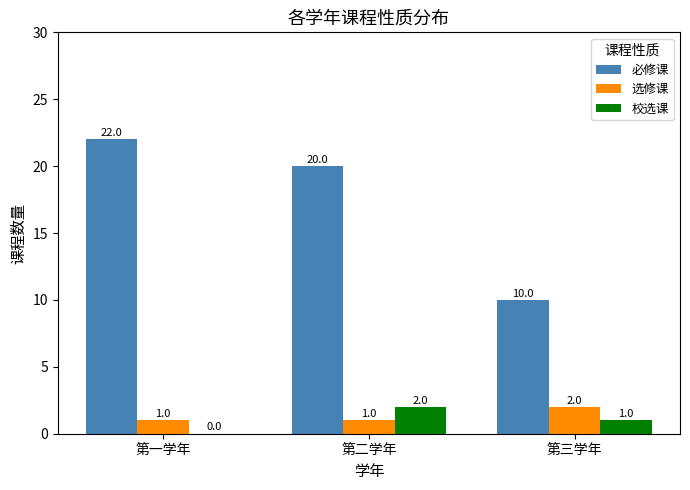

The 必修课 series shows 20 at 第二学年. True or false?

True